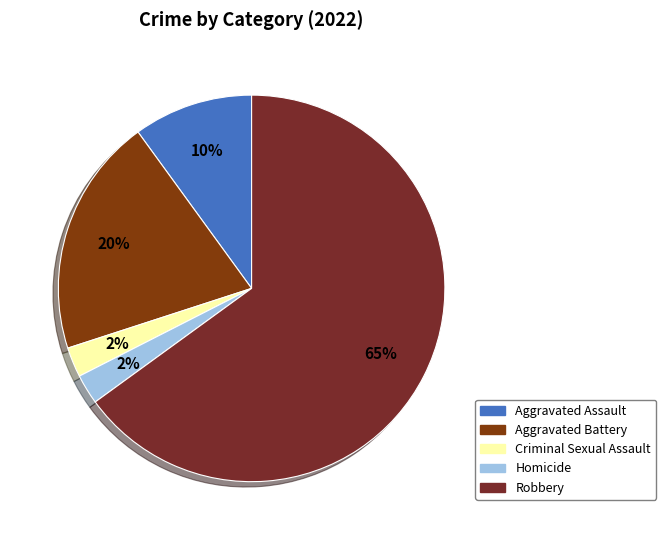

How many segments does this pie chart have?

5